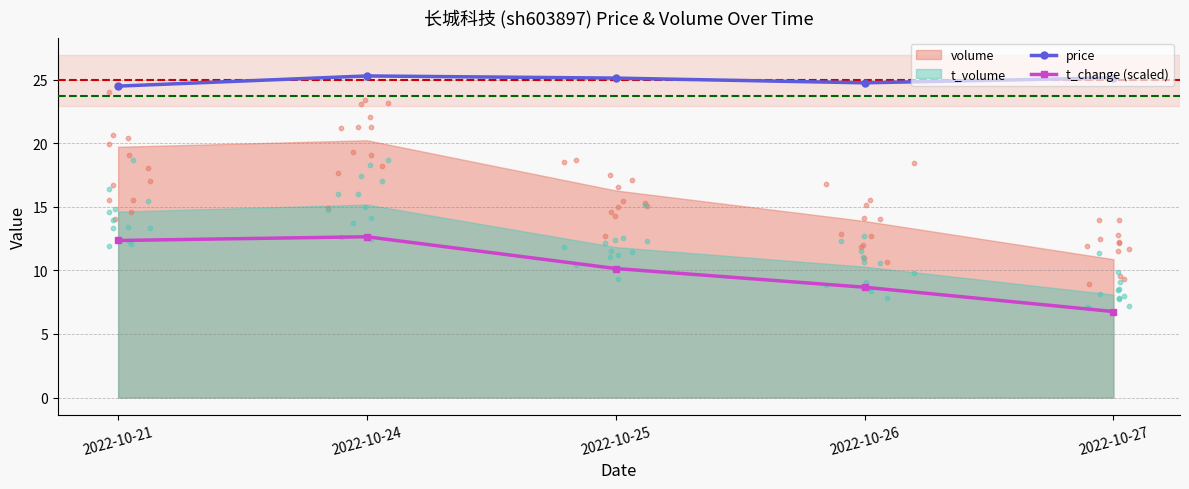

At which category is the sum across all series the highest?

2022-10-24